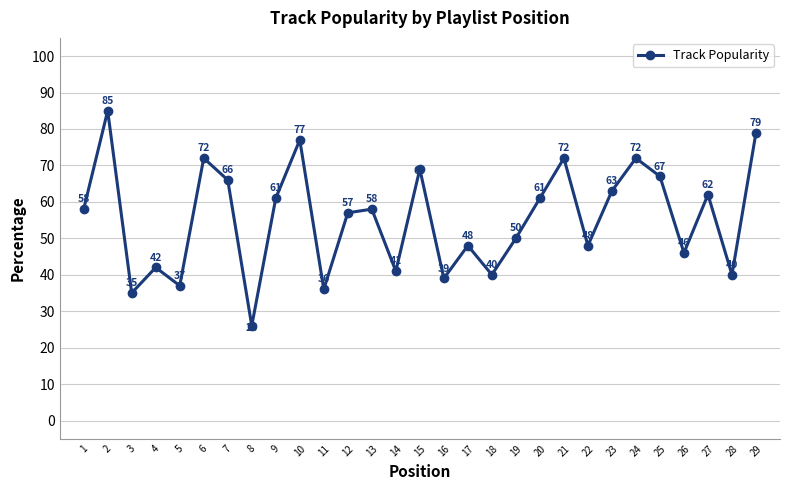

What is the change in value from 11 to 22?

+12